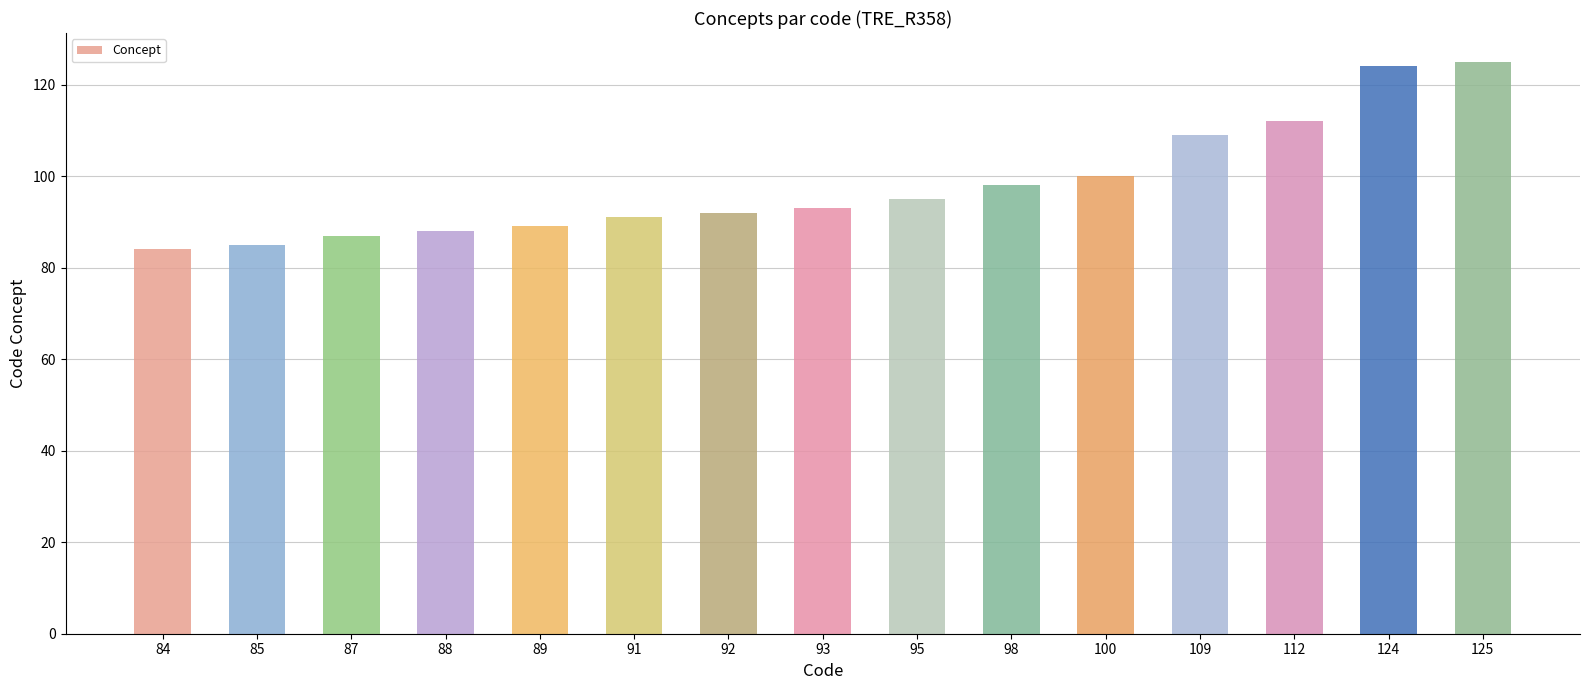

What is the sum of all values?

1472